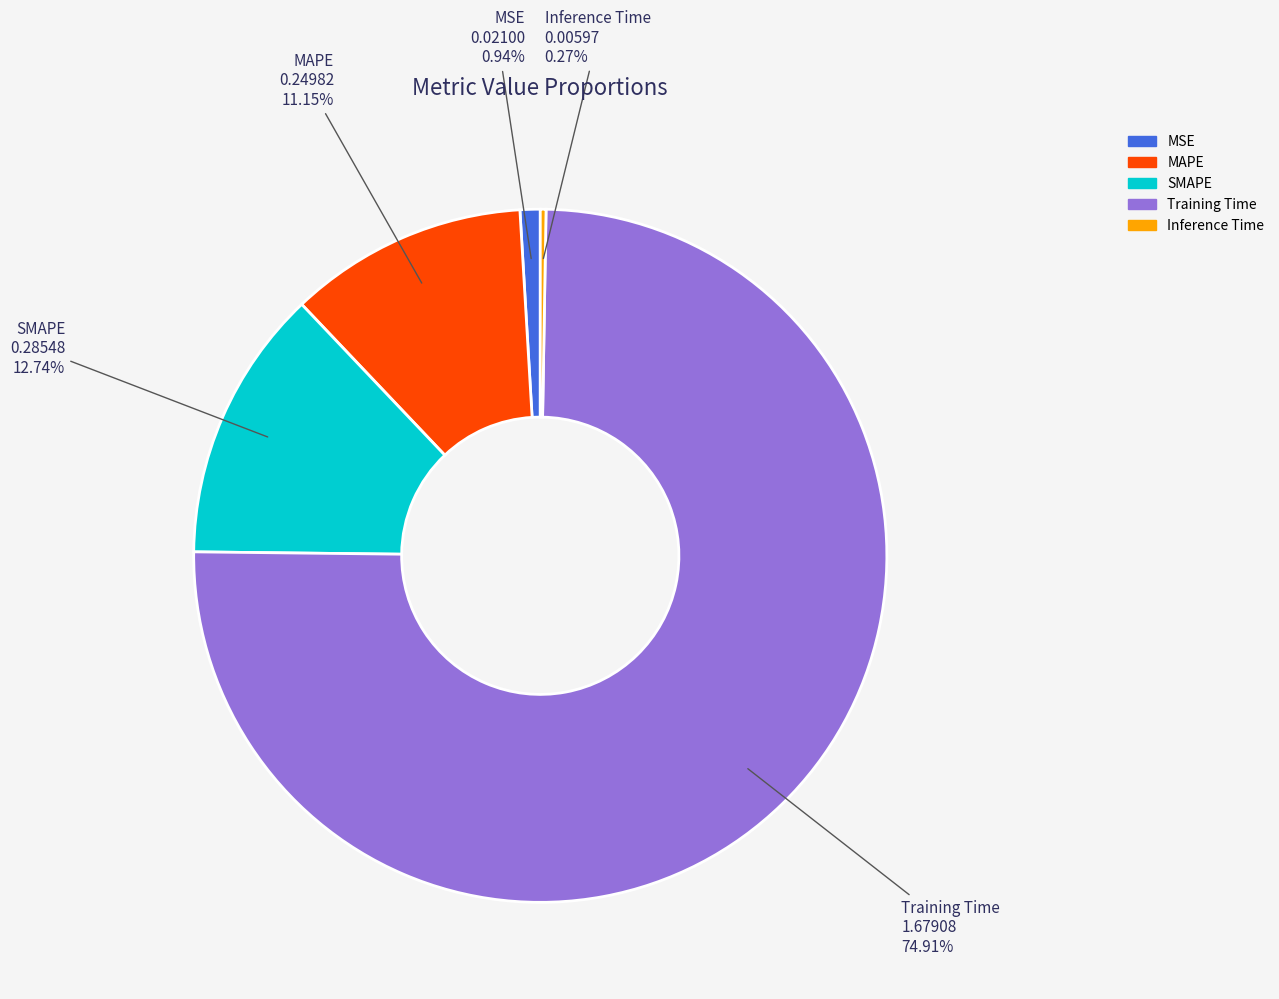

What is the majority slice?

Training Time